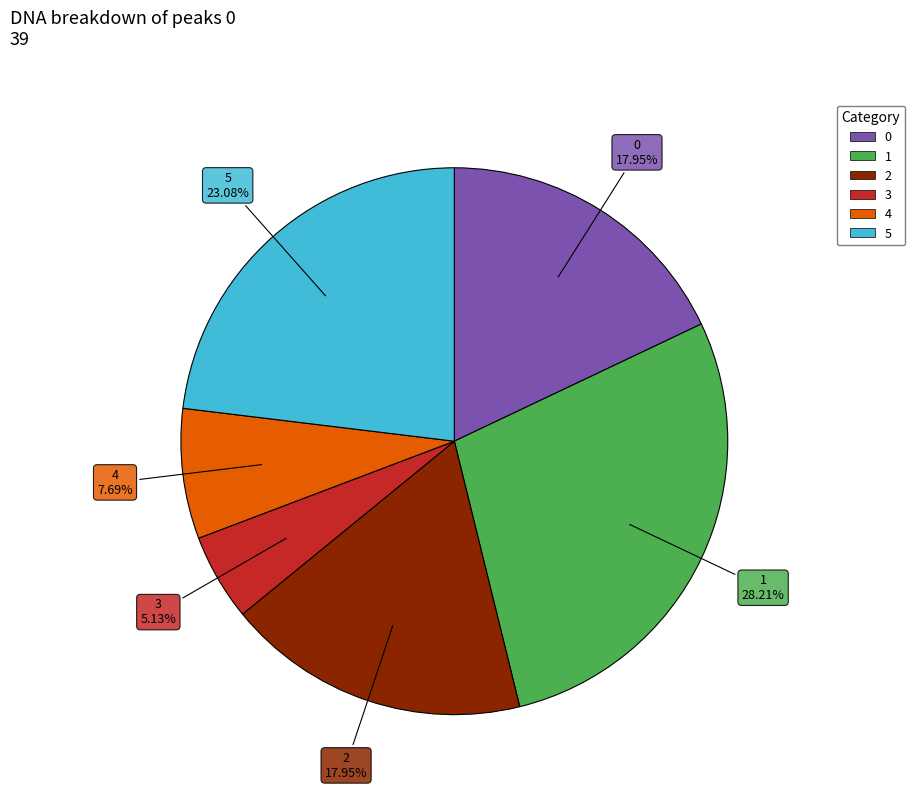

What is the ratio of the value at 0 to the value at 1?

0.6